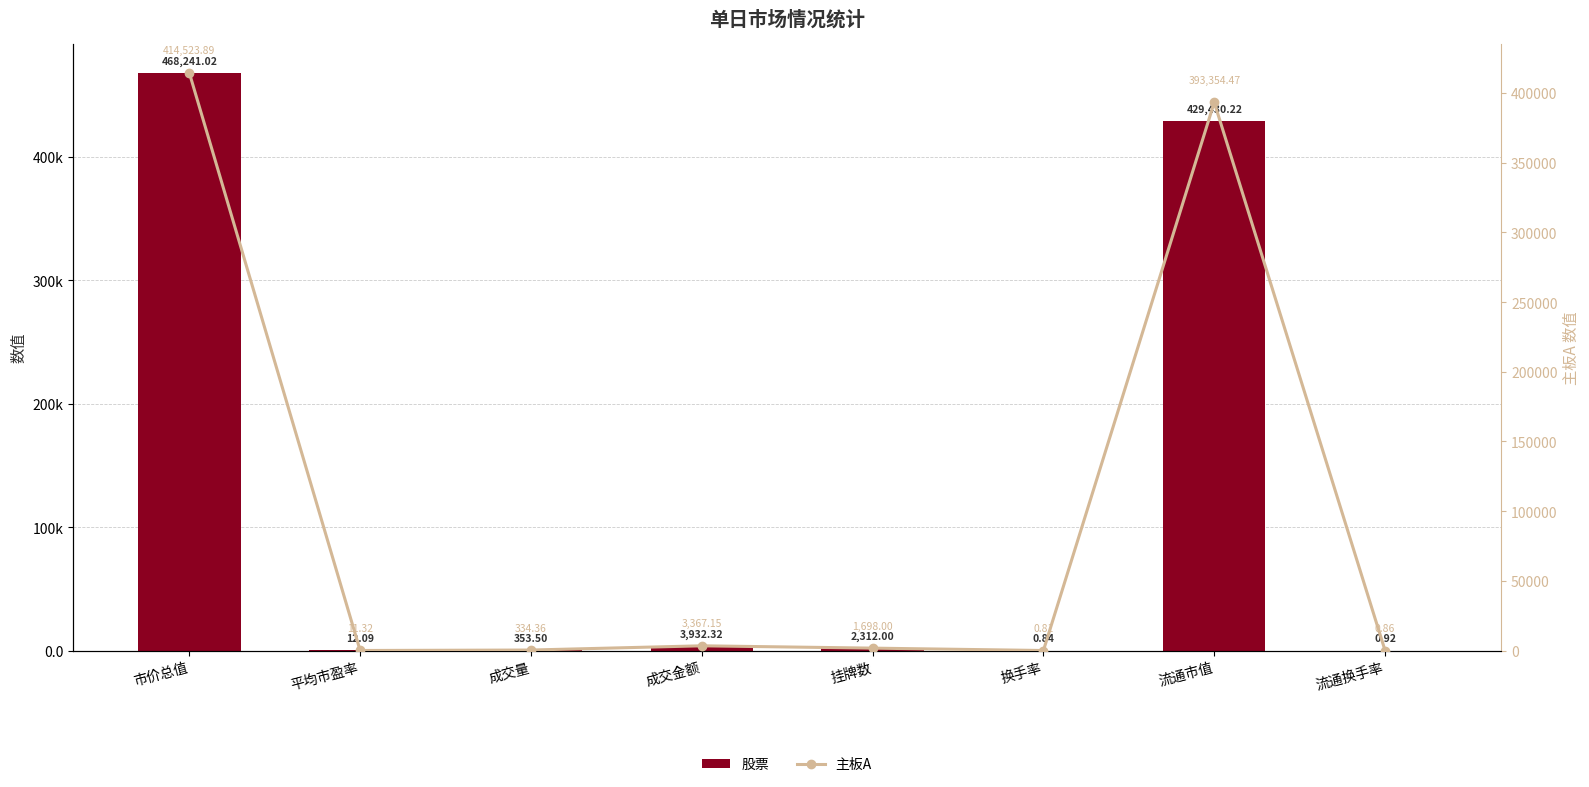

What is the lowest value of the 主板A series?

0.8